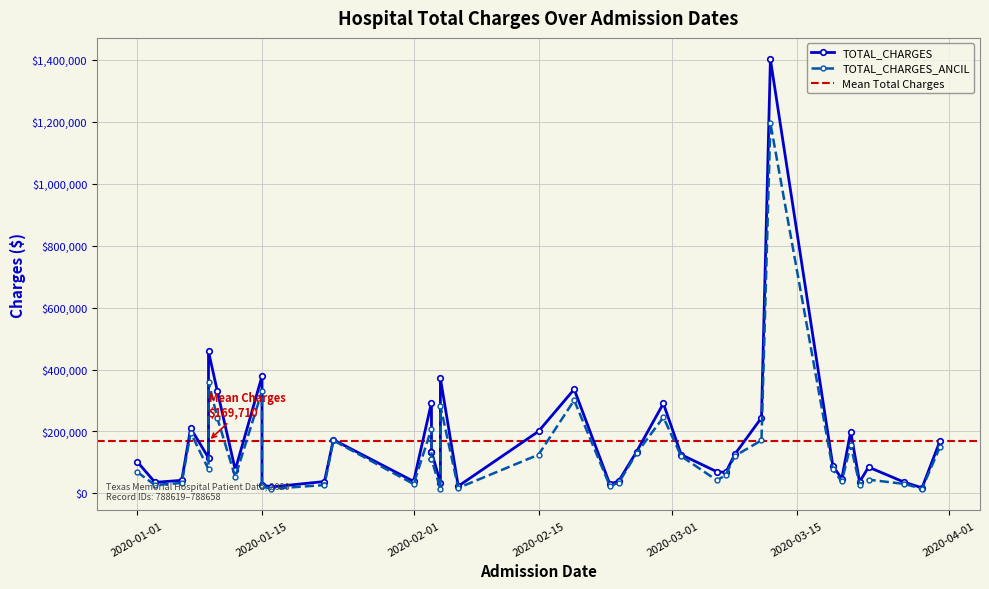

True or false: TOTAL_CHARGES and TOTAL_CHARGES_ANCIL intersect in this chart.

False